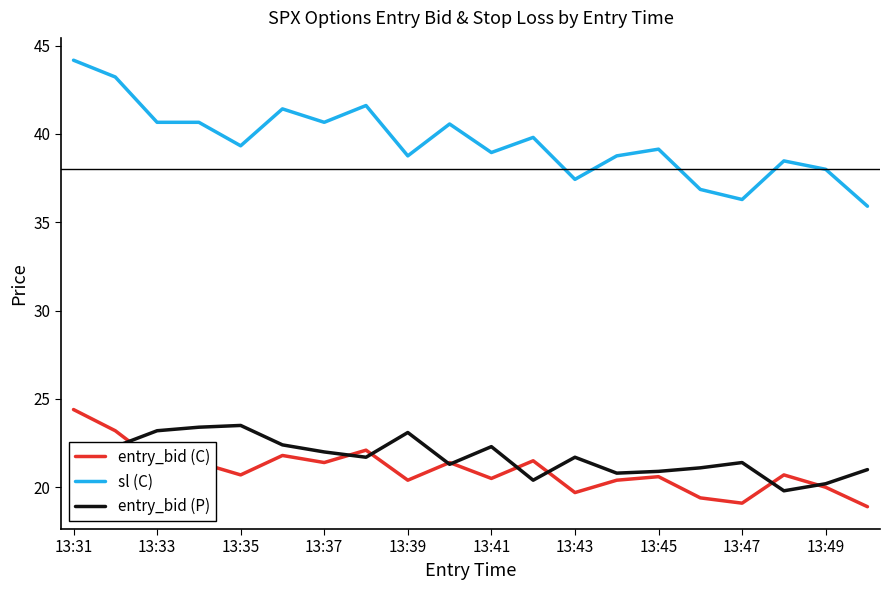

Which series has the widest spread of values?

sl (C)